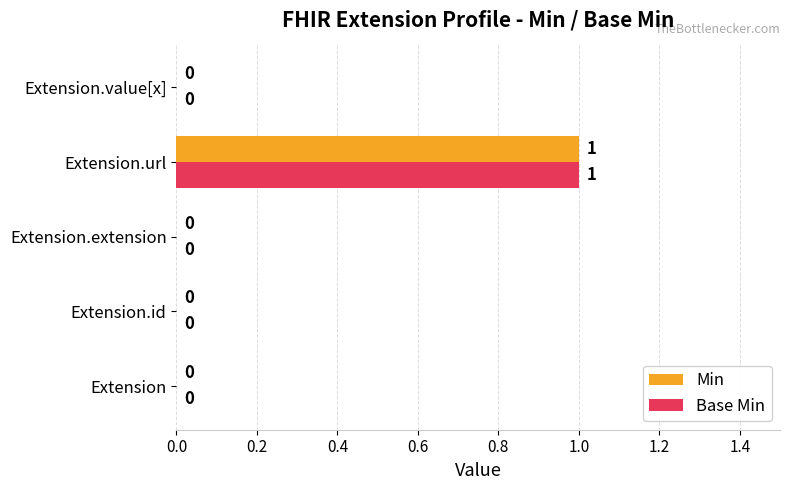

At which category is the sum across all series the highest?

Extension.url